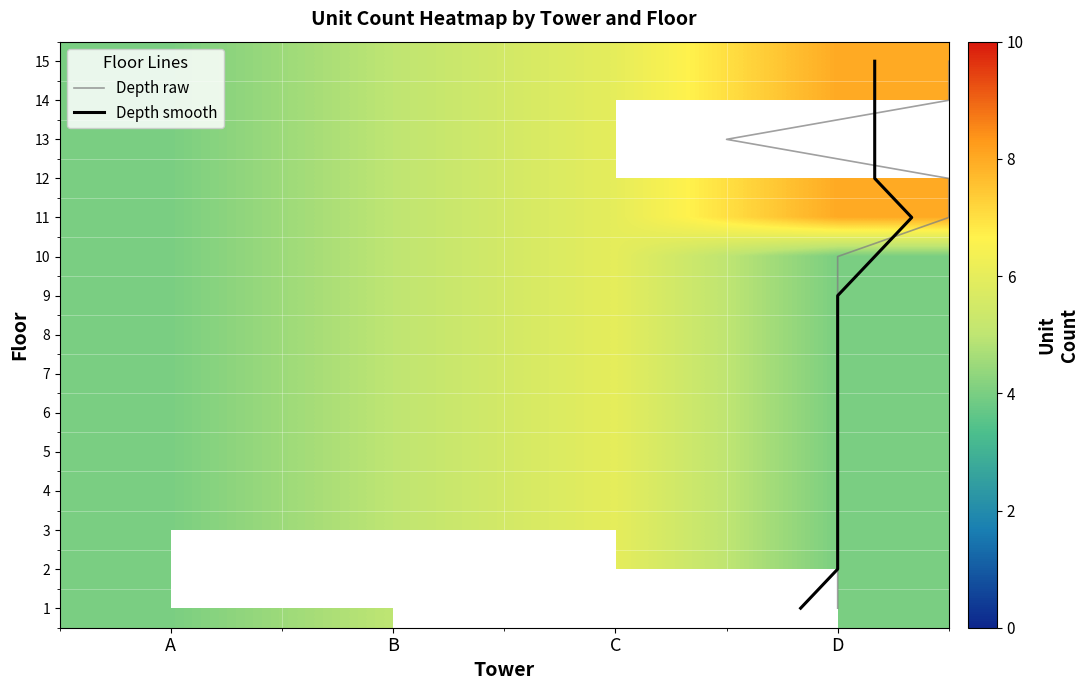

The C series shows 16 at D. True or false?

False